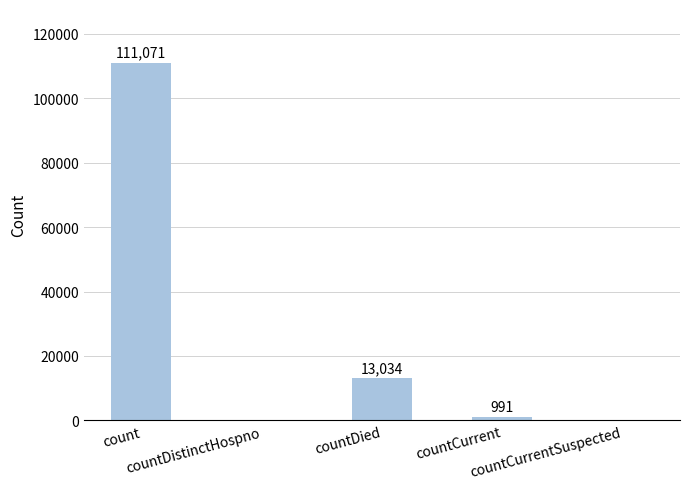

Approximately how many times larger is the value at countCurrent compared to countDied?

0.1